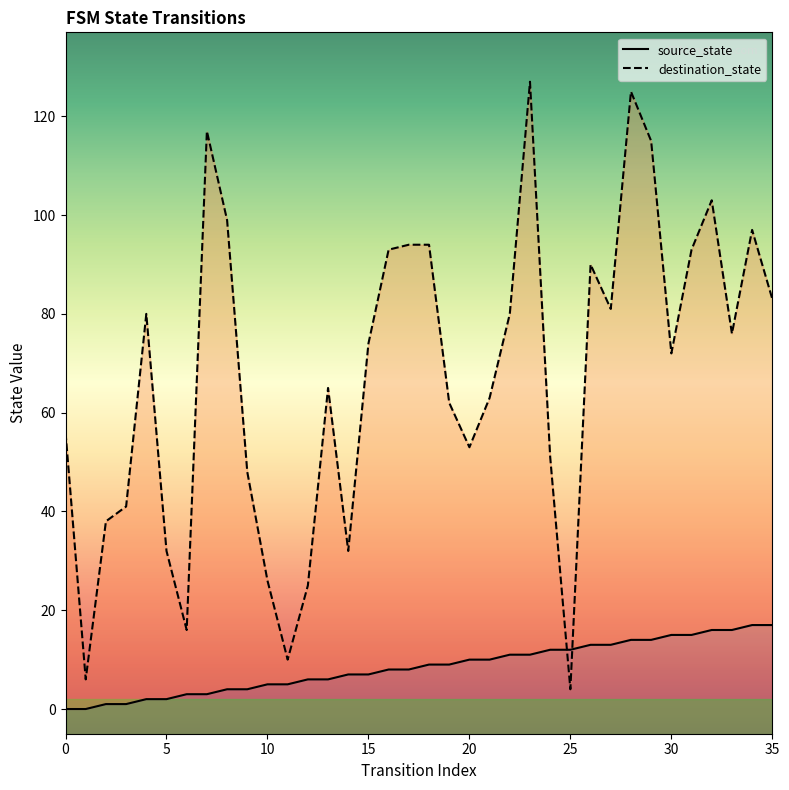

Reading left to right, what are all the values shown in this chart?

source_state: 0	0	1	1	2	2	3	3	4	4	5	5	6	6	7	7	8	8	9	9	10	10	11	11	12	12	13	13	14	14	15	15	16	16	17	17
destination_state: 56	6	38	41	80	32	16	117	99	48	26	10	25	65	32	74	93	94	94	62	53	63	80	127	51	4	90	81	125	115	72	93	103	76	97	83